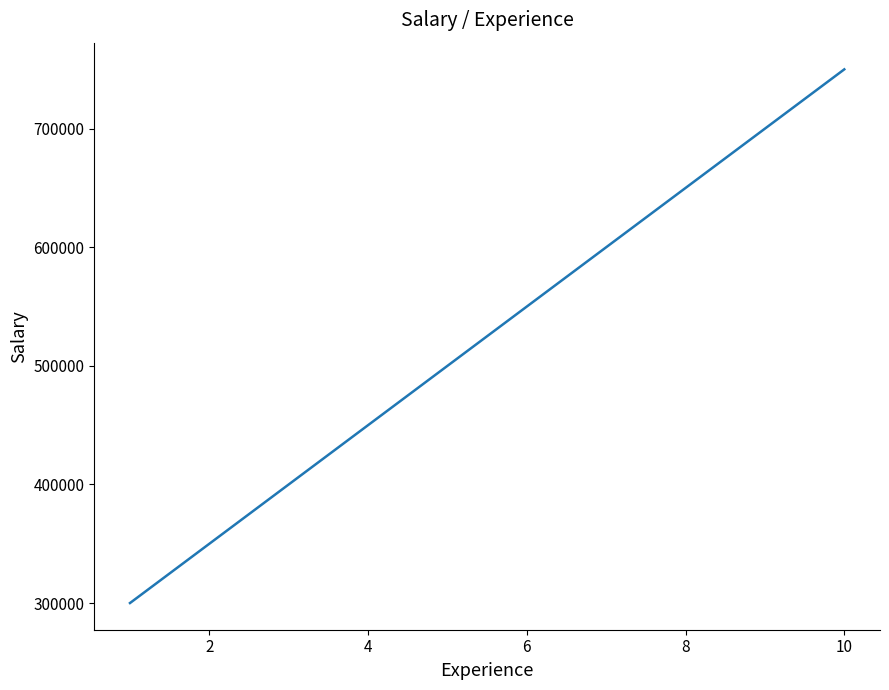

What is the smallest value displayed?

300000